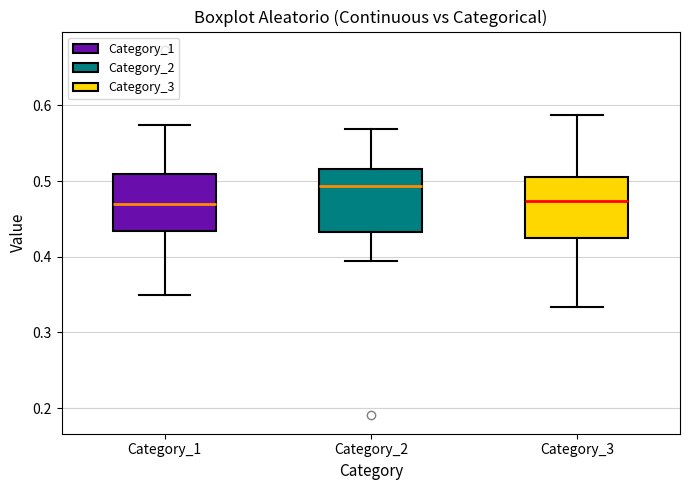

Reading left to right, read every box against the y-axis: the position of its median line, the range the box covers, and the ends of its whiskers. The values are not printed on the chart, so give them approximately, as read against the axis.

Category_1: median 0.47, box 0.43 to 0.51, whiskers 0.35 to 0.57
Category_2: median 0.49, box 0.43 to 0.52, whiskers 0.39 to 0.57
Category_3: median 0.47, box 0.42 to 0.51, whiskers 0.33 to 0.59